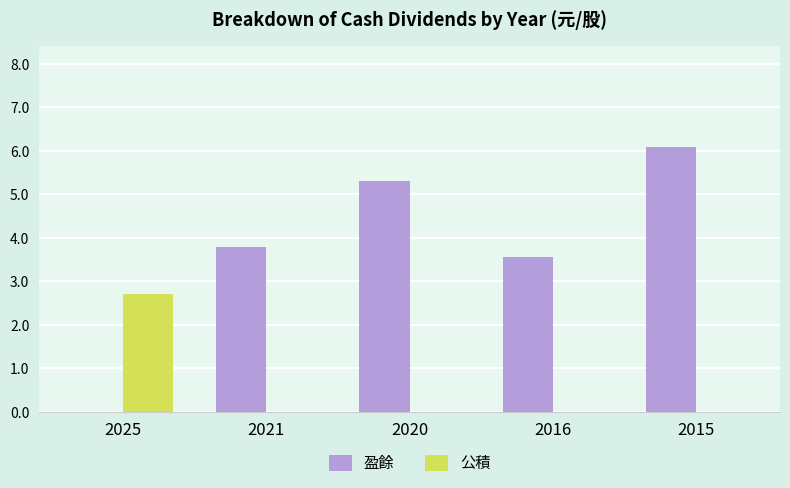

Are the bars horizontal?

No